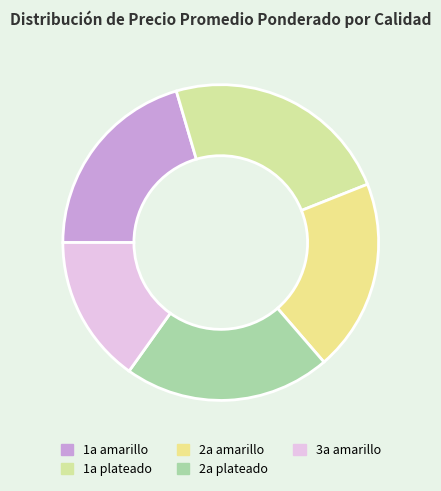

To the nearest percent, what percentage of the pie is 2a plateado?

21%